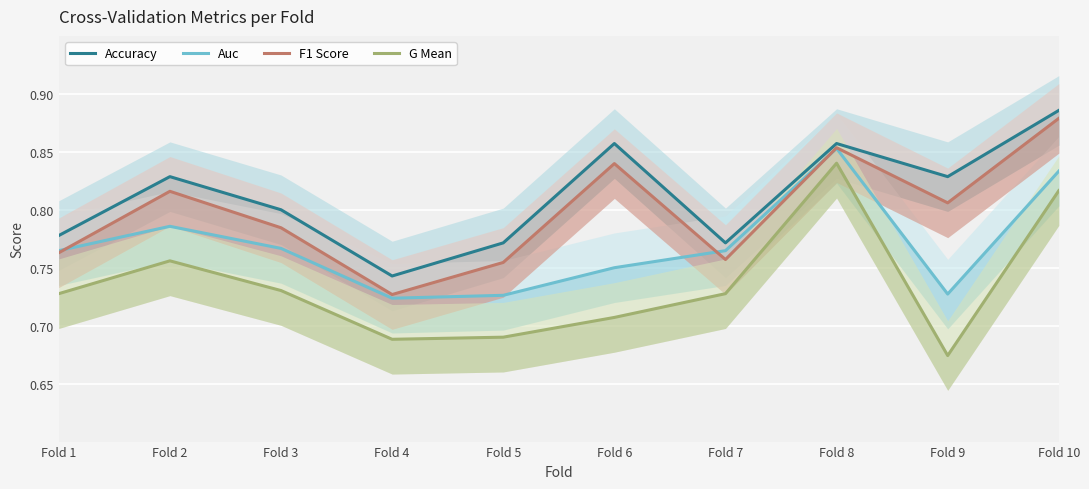

How many lines are shown in the chart?

4